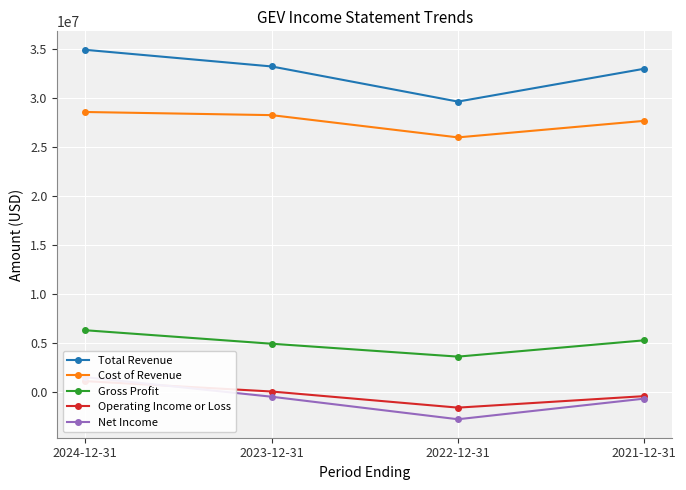

What is the total value across all series at 2023-12-31?

66133000